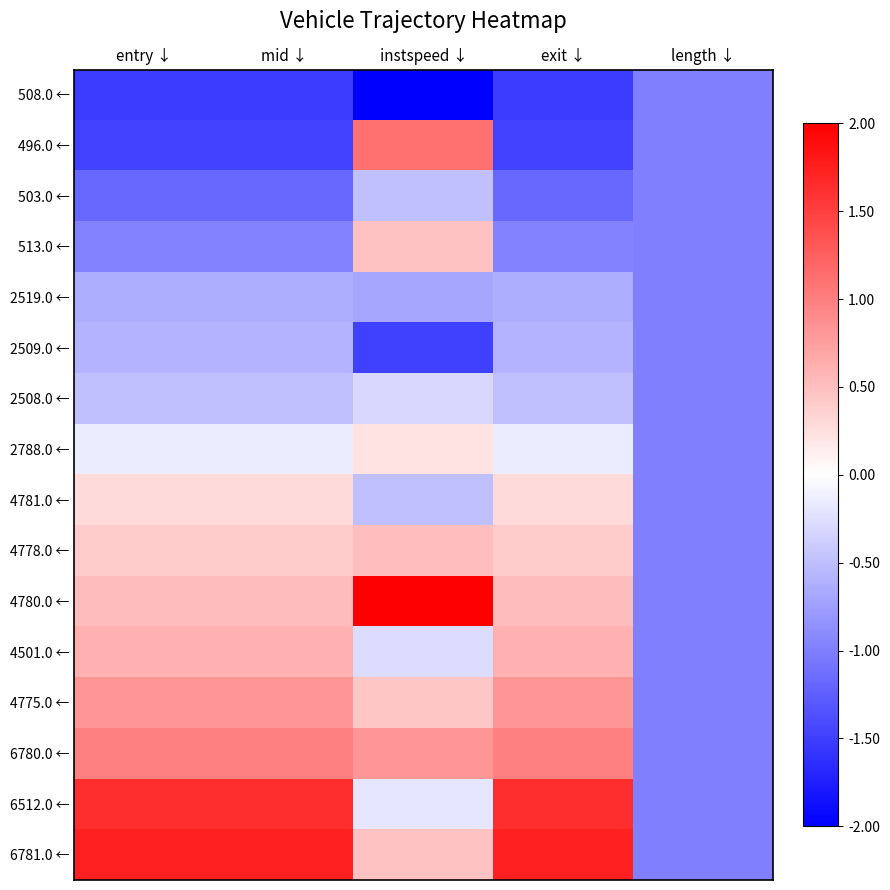

At how many categories does at least one series exceed 0?

4